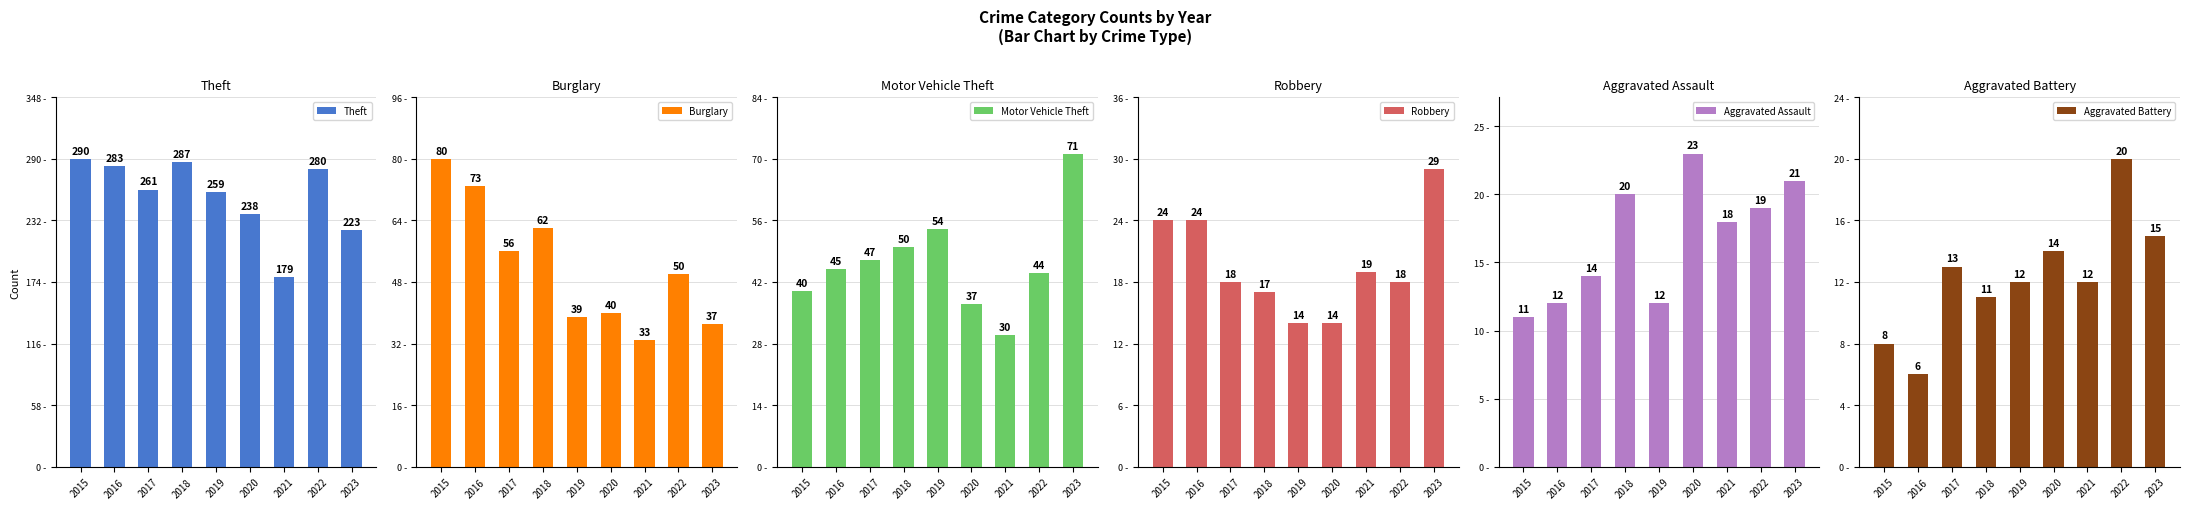

At 2023, list the series in order from largest to smallest.

Theft, Motor Vehicle Theft, Burglary, Robbery, Aggravated Assault, Aggravated Battery